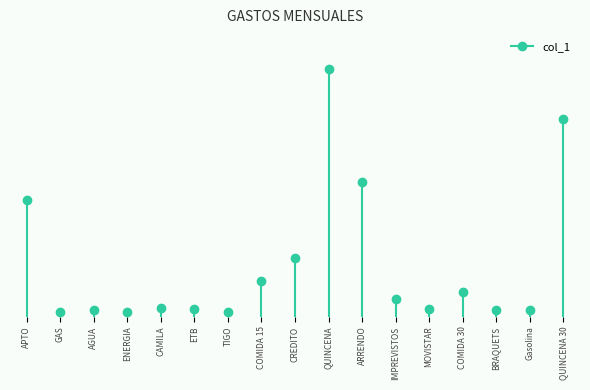

Reading left to right, extract all data points from this chart.

APTO=1300000	GAS=50000	AGUA=75000	ENERGIA=50000	CAMILA=100000	ETB=80000	TIGO=47700	COMIDA 15=400000	CREDITO=650000	QUINCENA=2752700	ARRENDO=1500000	IMPREVISTOS=200000	MOVISTAR=84000	COMIDA 30=270000	BRAQUETS=70000	Gasolina=70000	QUINCENA 30=2194000